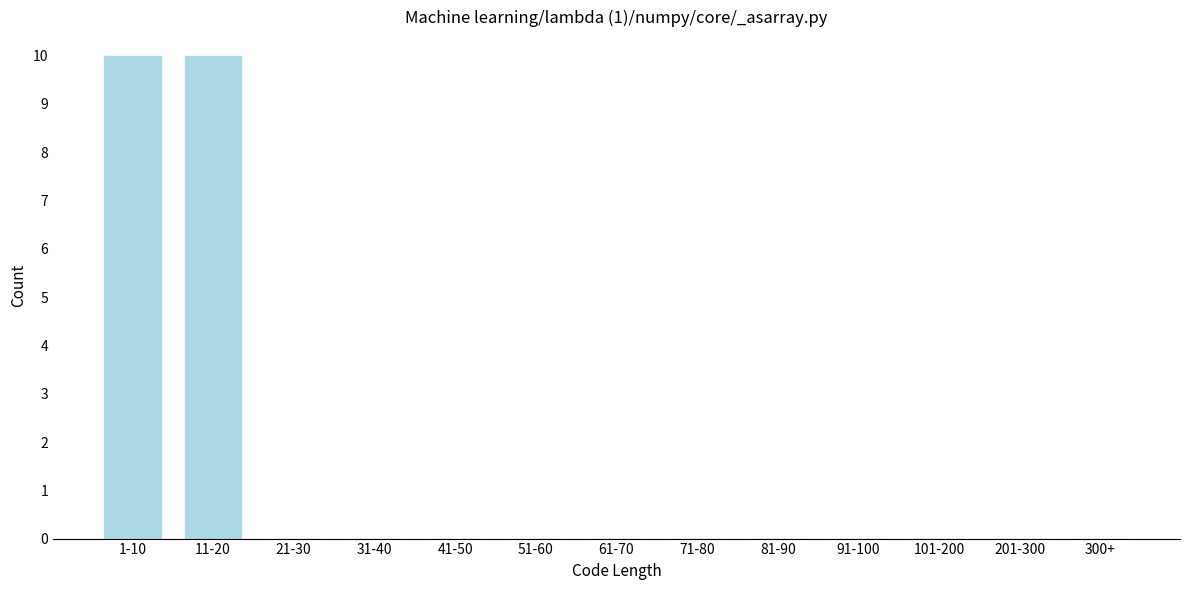

Reading left to right, list all the values displayed in this chart.

1-10=10	11-20=10	21-30=0	31-40=0	41-50=0	51-60=0	61-70=0	71-80=0	81-90=0	91-100=0	101-200=0	201-300=0	300+=0